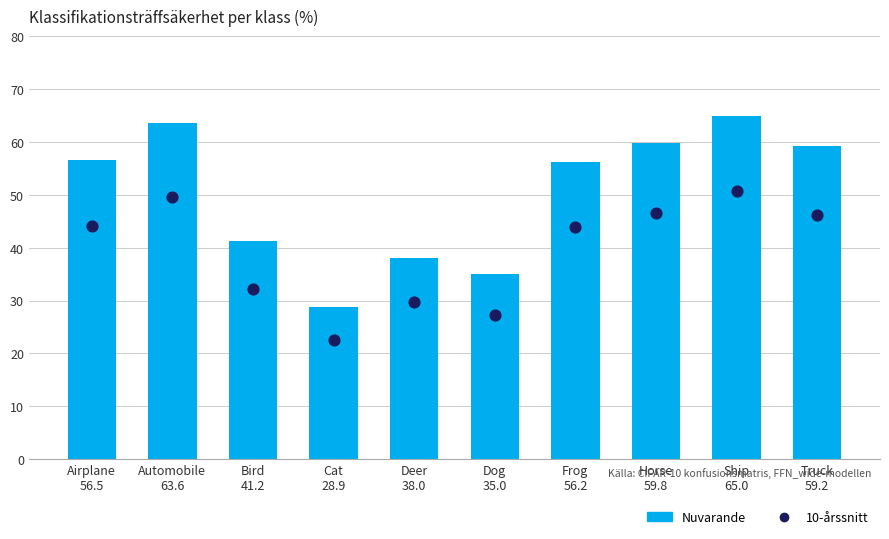

At which category is the sum across all series the highest?

Ship
65.0